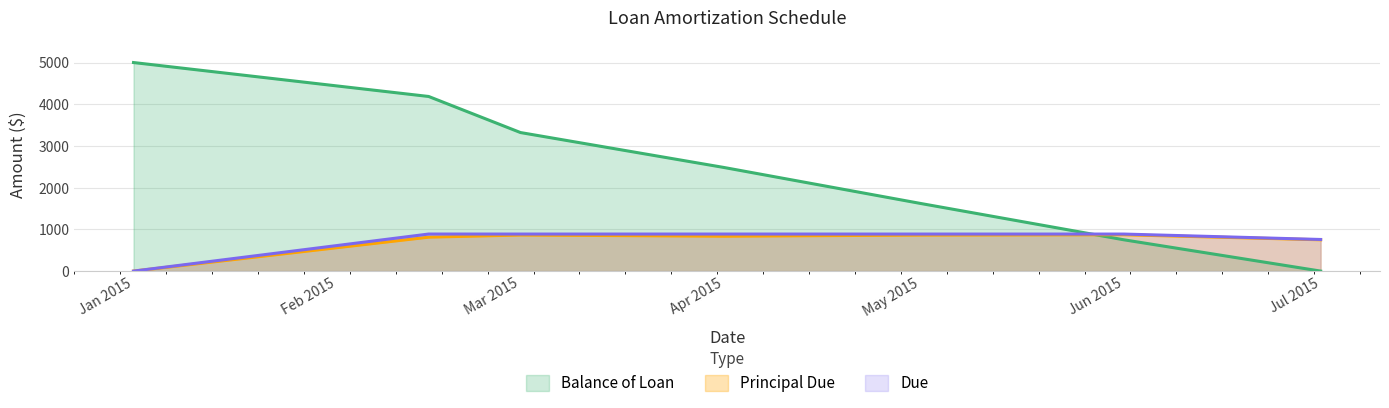

How many values in the Balance of Loan series are below 2484?

3